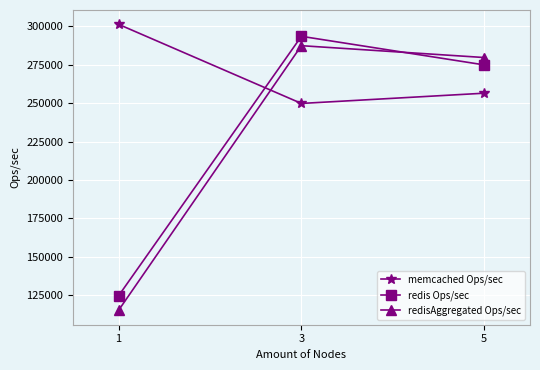

Which category has the lowest value across all series?

1